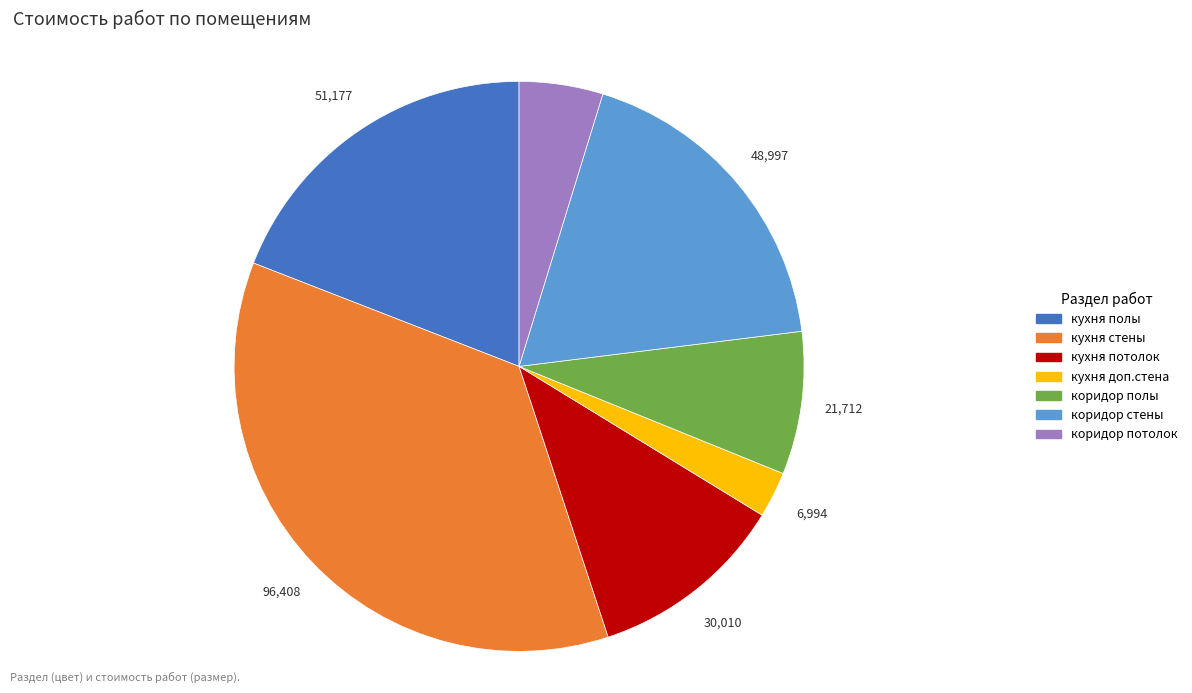

Between кухня стены and коридор стены, which is larger?

кухня стены